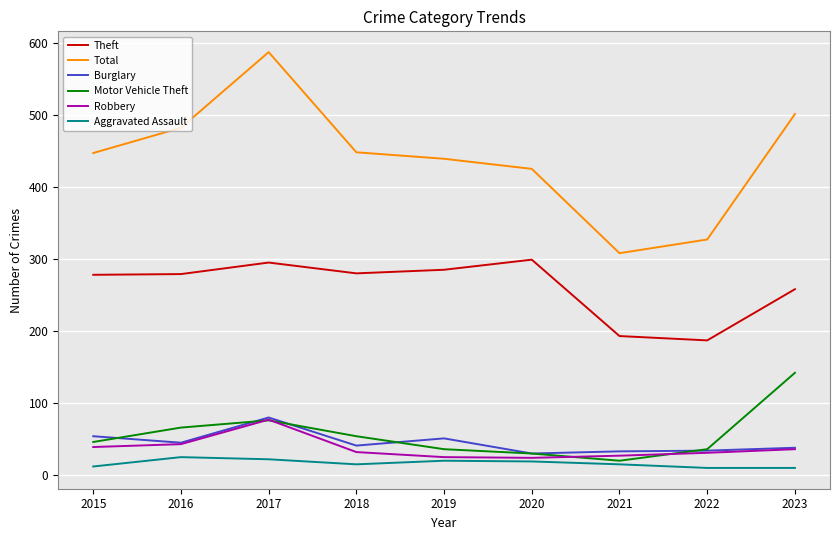

The Theft series shows 285 at 2019. True or false?

True